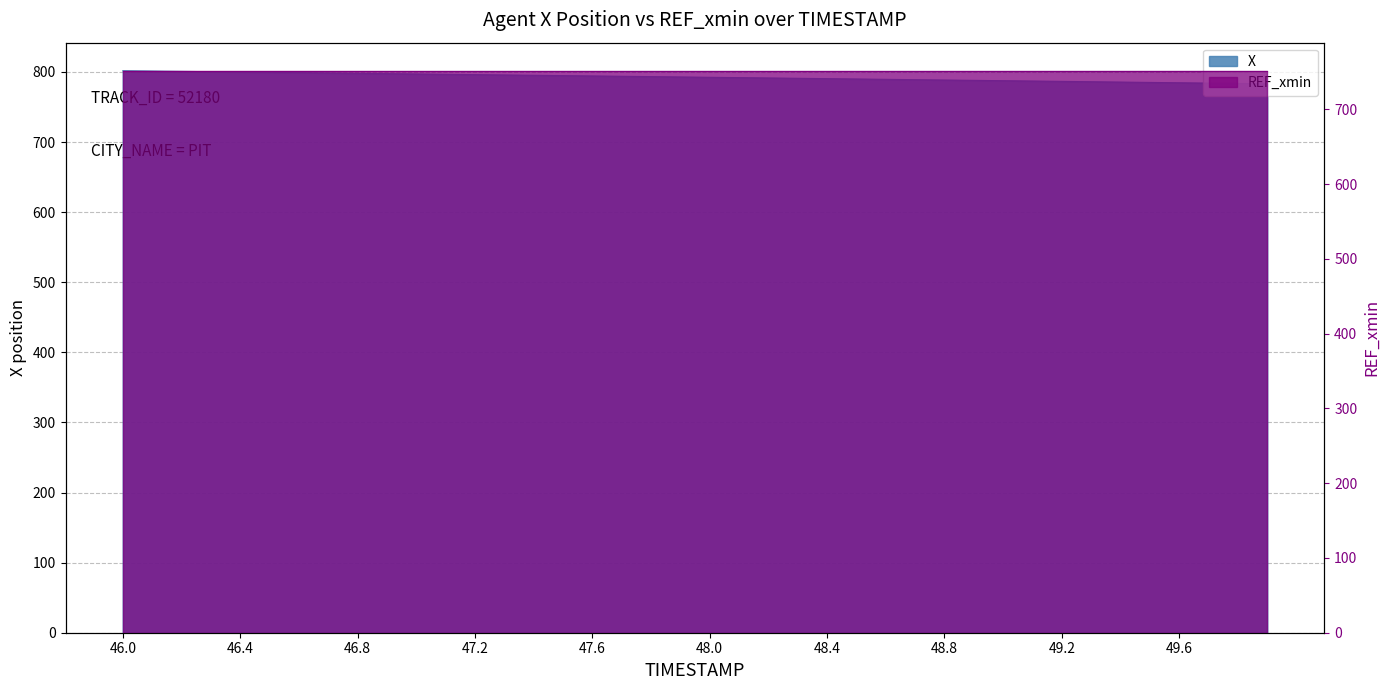

What is the change in value from 47.6 to 48.2?

-2.9